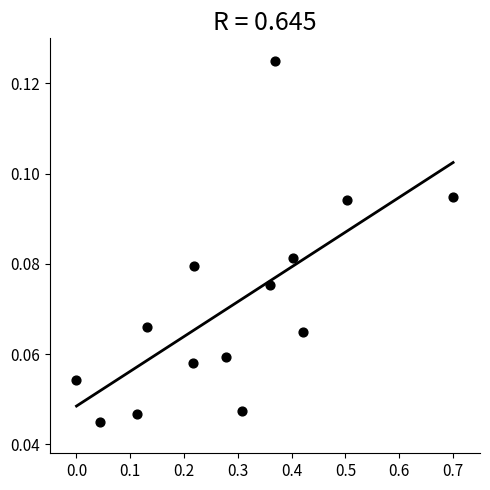

What is the range of X values (max minus min)?

0.7